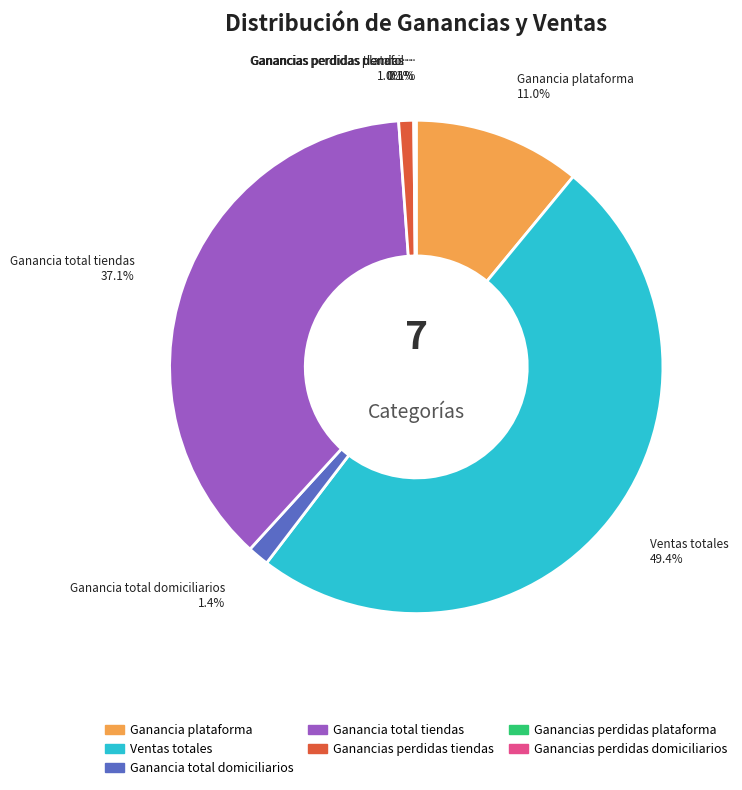

To the nearest percent, what portion does Ganancia total tiendas represent?

37%